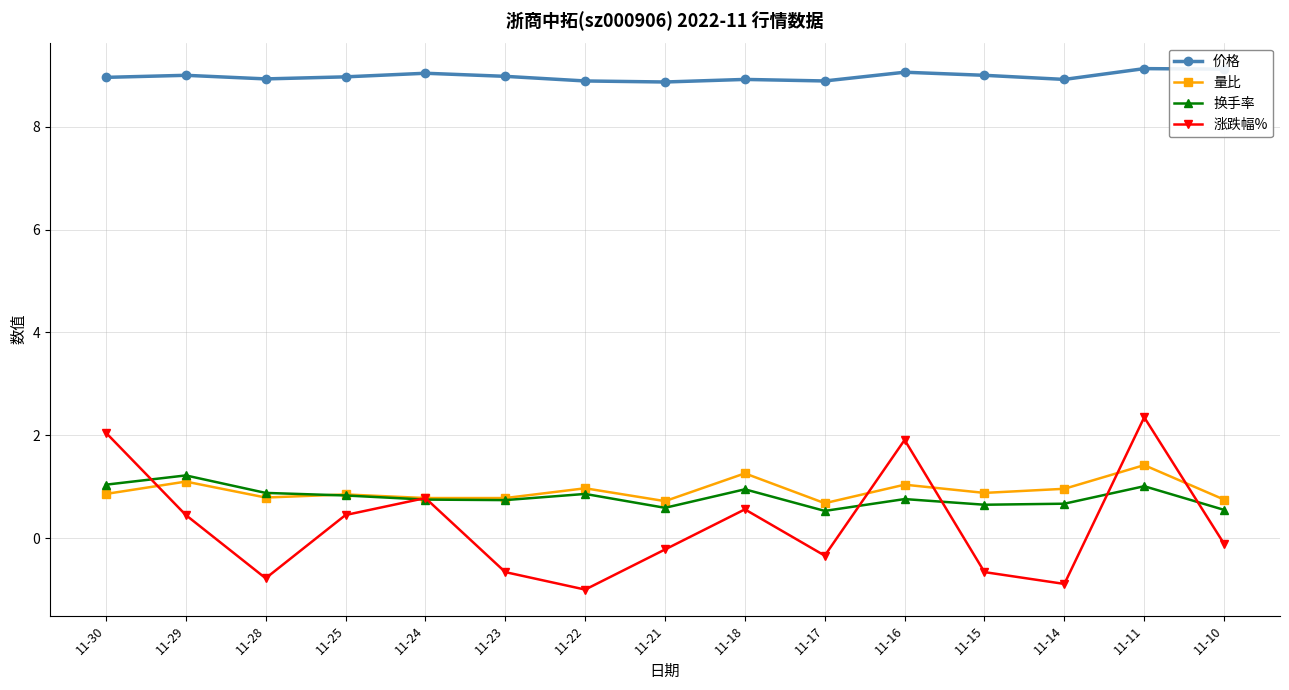

Where is the first local maximum for 量比?

11-29